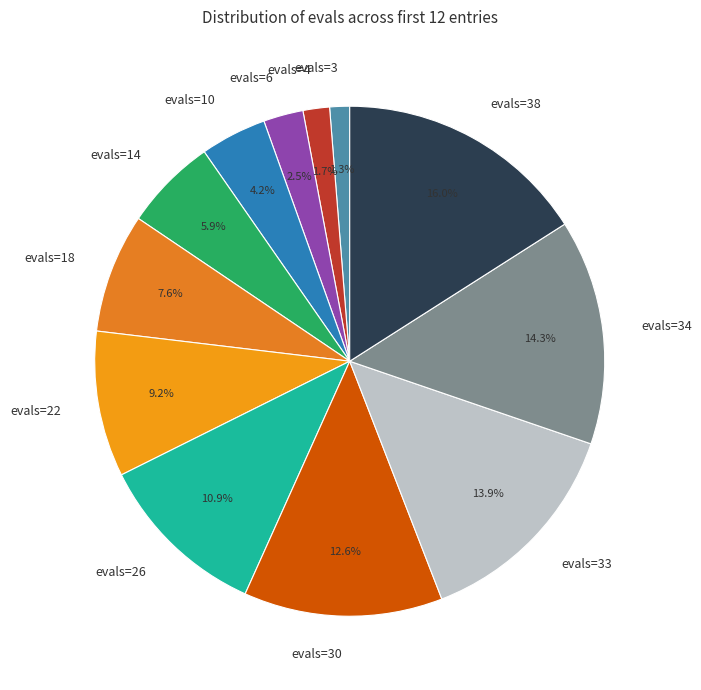

How many slices are in this pie chart?

12